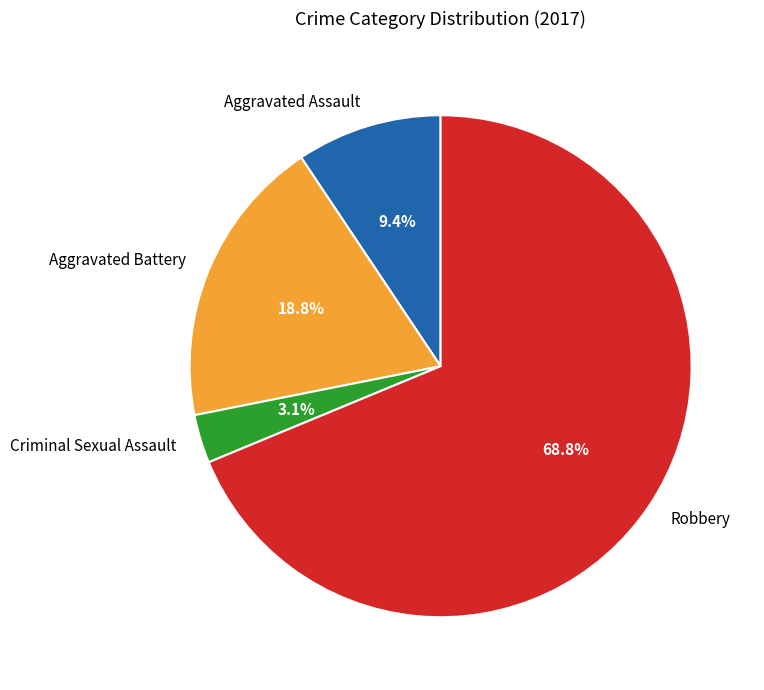

Which has a higher value, Robbery or Aggravated Battery?

Robbery